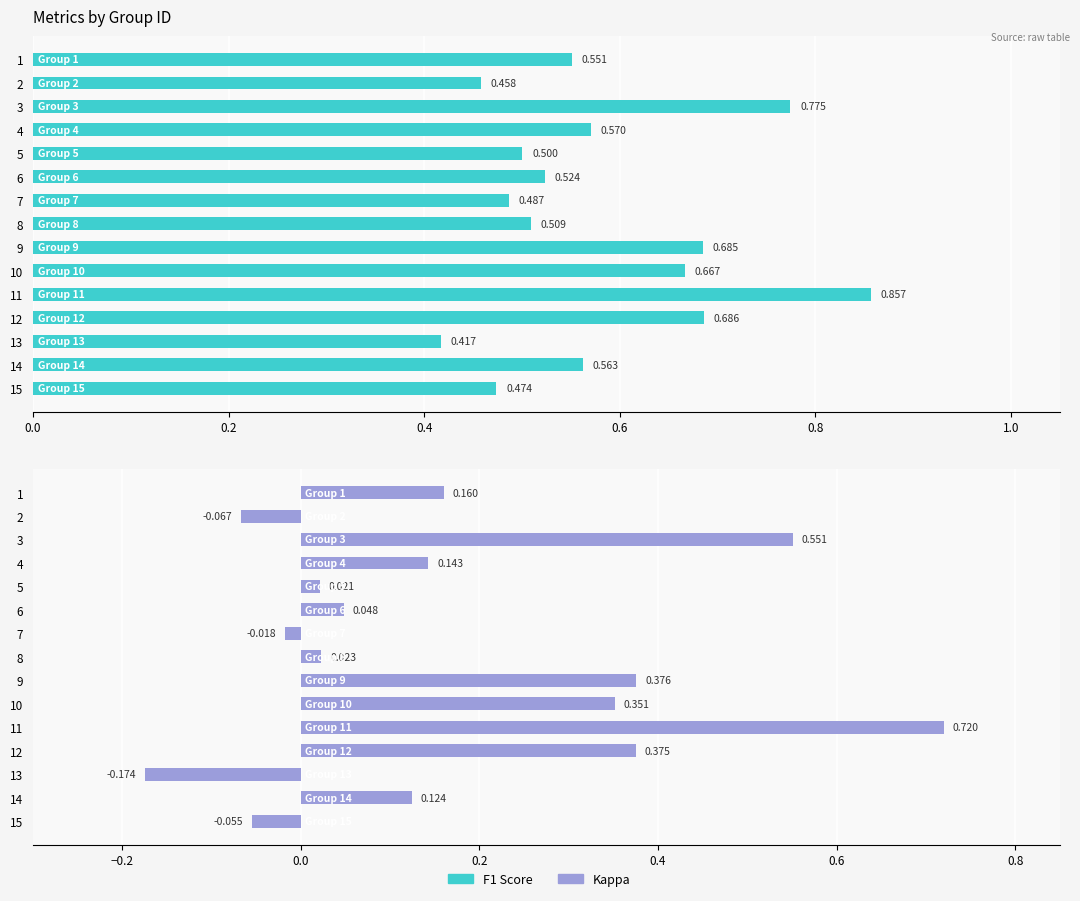

What is the difference between the maximum and minimum values in the f1 series?

0.4